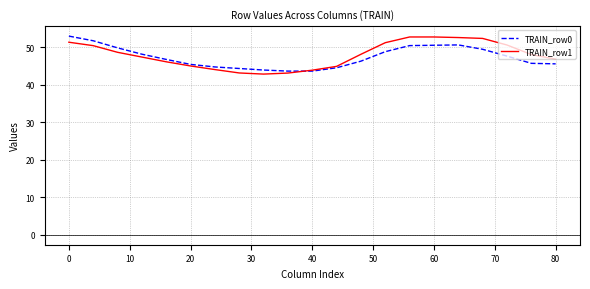

What is the minimum value shown in the chart?

42.8